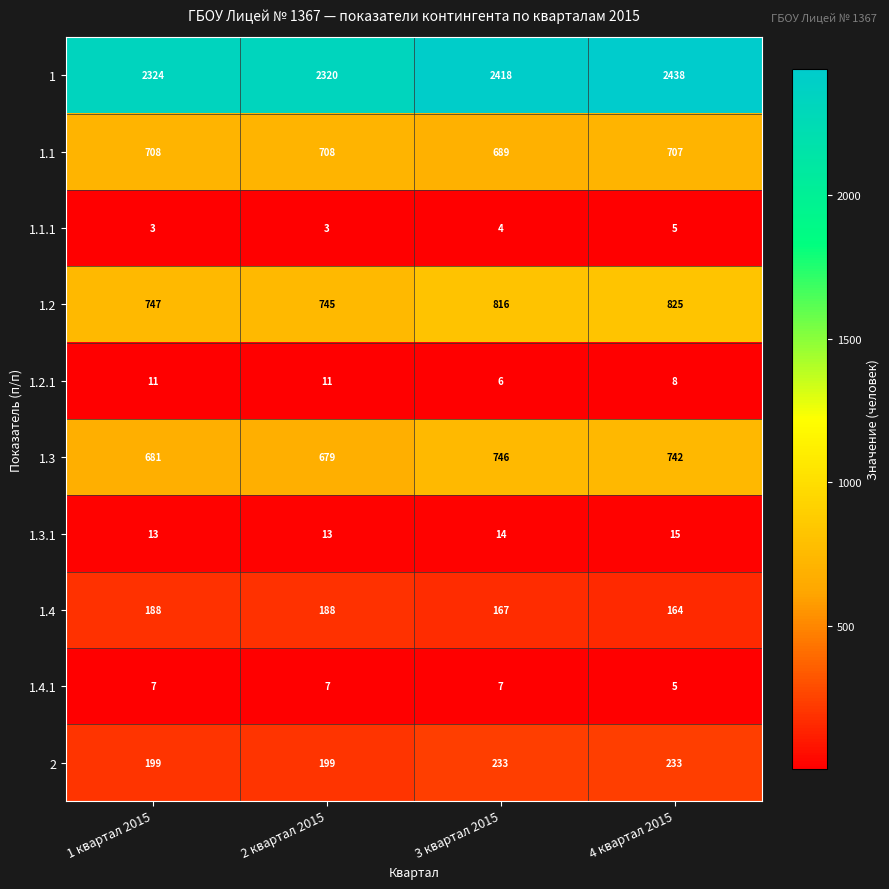

The value of 1.2.1 at 2 квартал 2015 is 11. True or false?

True